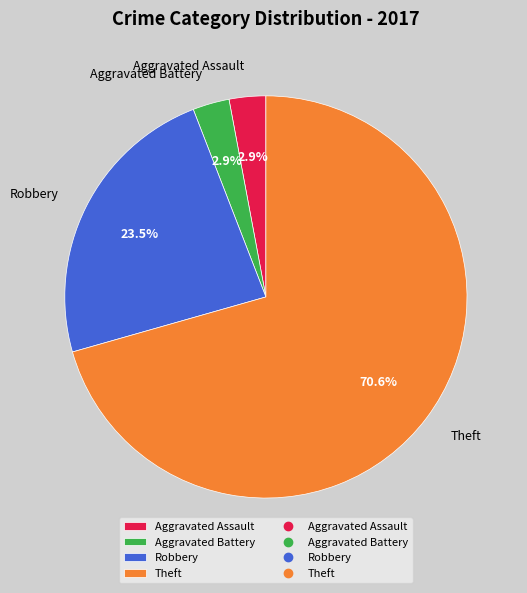

Do Aggravated Assault and Aggravated Battery together represent more than half of the pie?

No